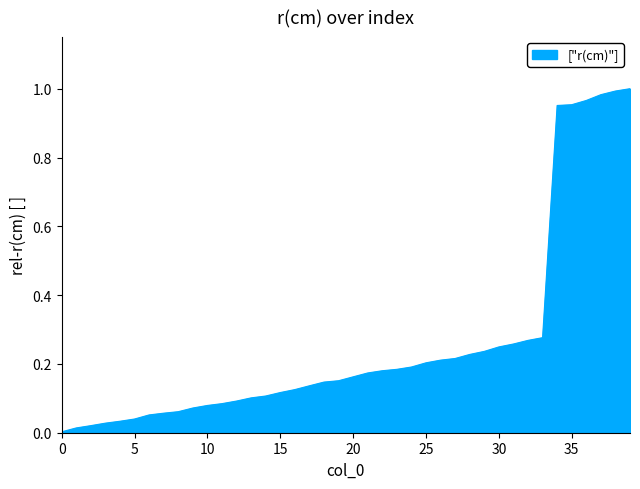

Does the chart have visible grid lines?

No